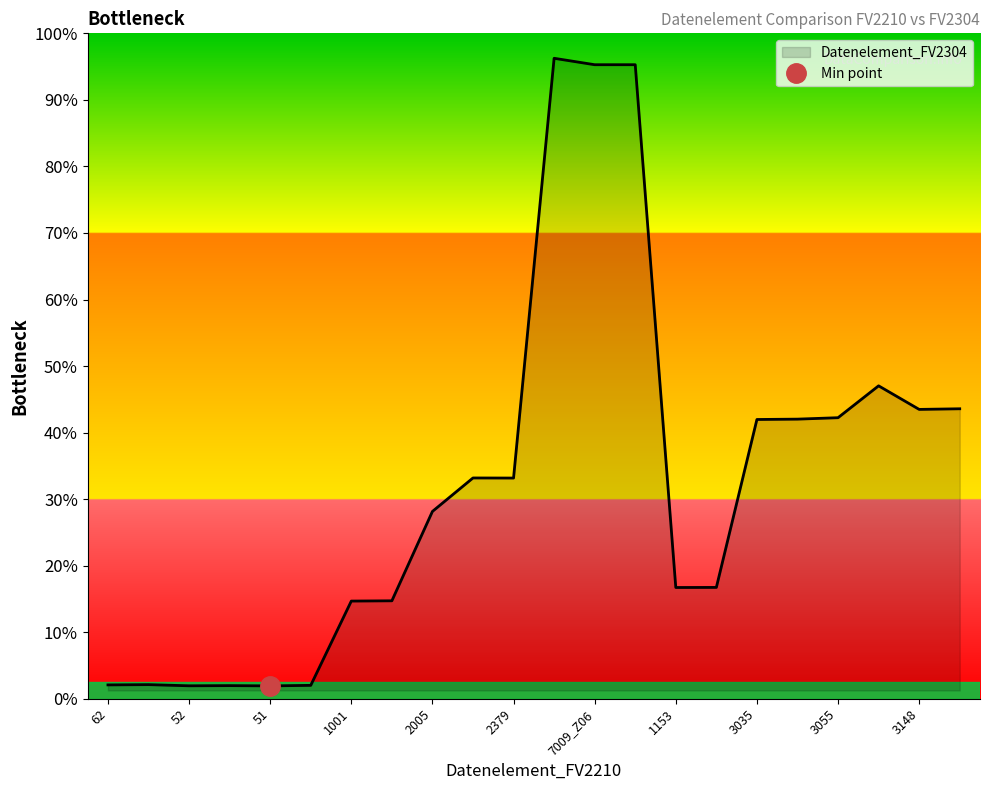

Between 3155 and 3039, which is larger?

3155